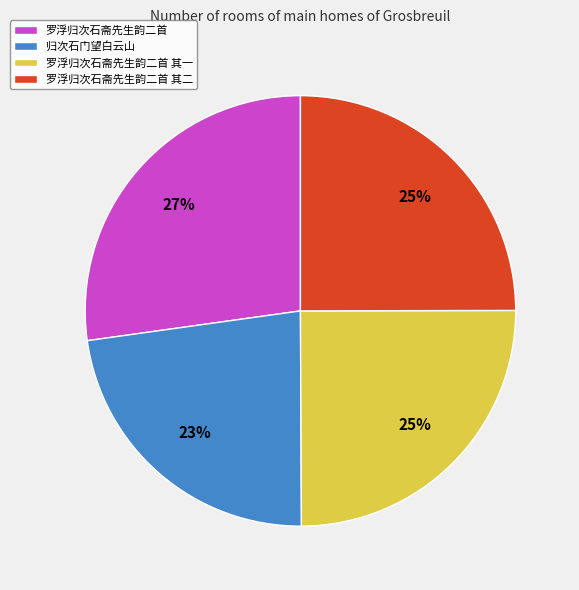

To the nearest percent, what is the combined percentage of 罗浮归次石斋先生韵二首 and 归次石门望白云山?

50%